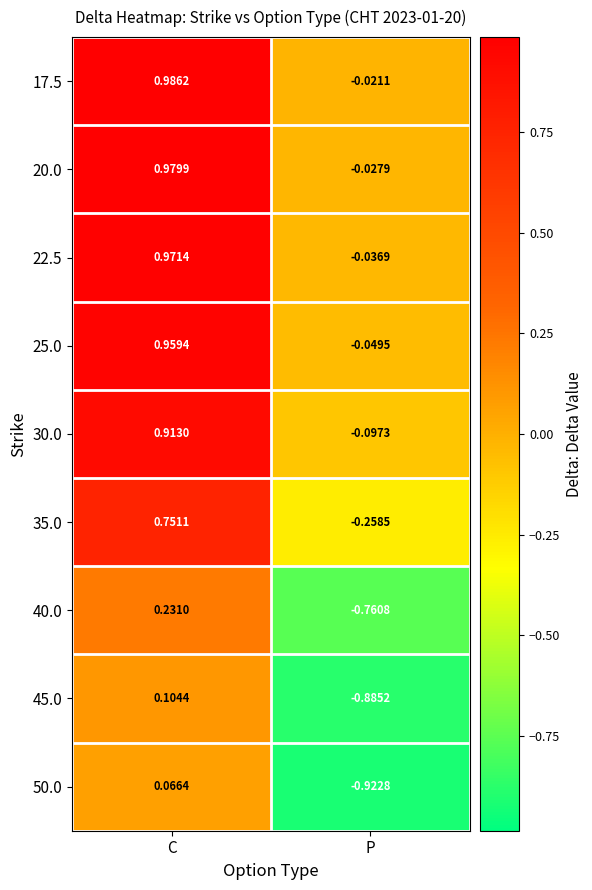

At which category is the sum across all series the highest?

C